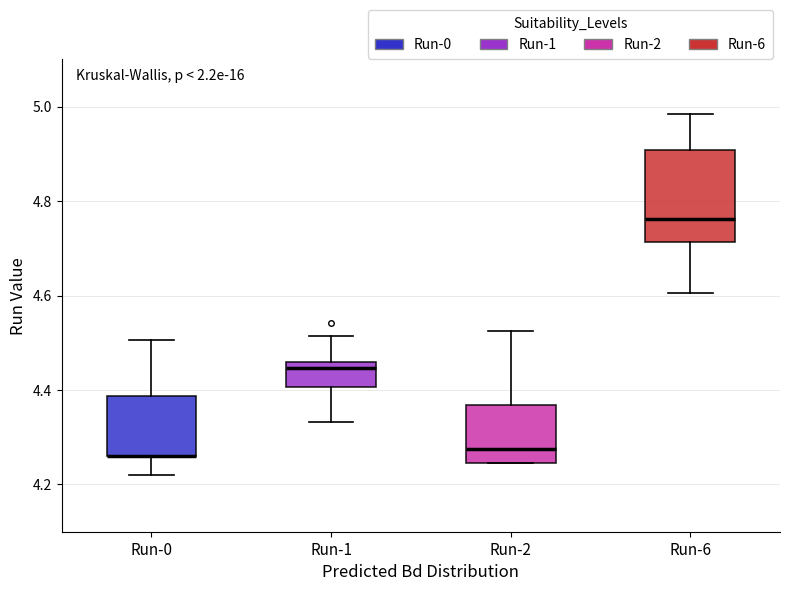

Reading left to right, transcribe this box plot: for each box, give where its median line is, the range the box spans, and where its two whiskers end, as read against the y-axis. The values are not printed on the chart, so give them approximately, as read against the axis.

Run-0: median 4.26 (drawn on the box's lower edge), box 4.26 to 4.38, whiskers 4.22 to 4.50
Run-1: median 4.44, box 4.40 to 4.46, whiskers 4.34 to 4.52
Run-2: median 4.28, box 4.24 to 4.36, whiskers 4.24 to 4.52
Run-6: median 4.76, box 4.72 to 4.90, whiskers 4.60 to 4.98